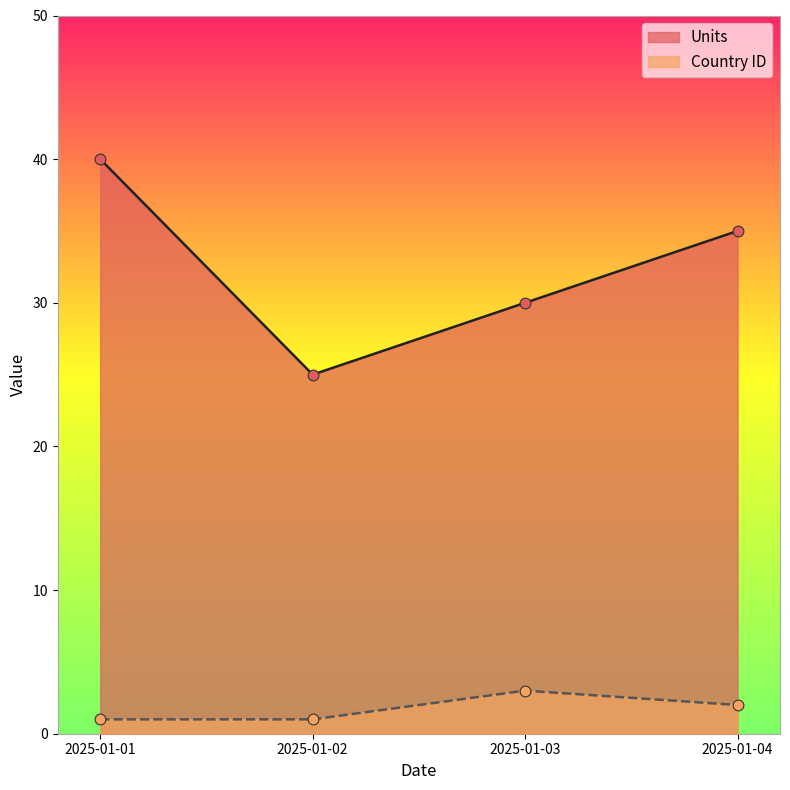

Which series has the largest total across all categories?

Units